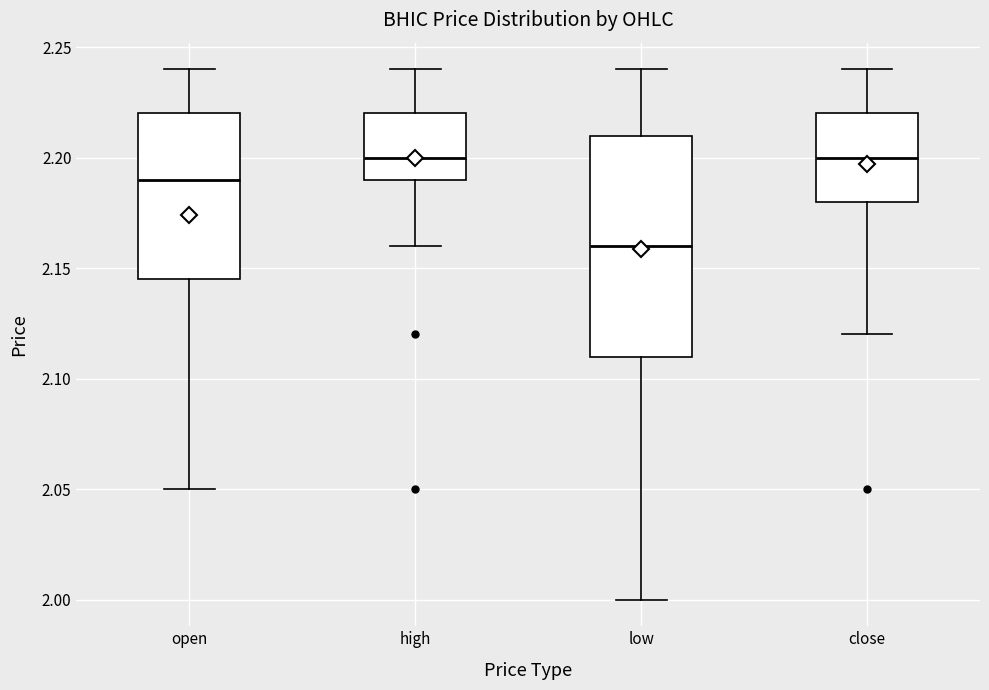

Which box is the tallest, from its lower edge to its upper edge?

low